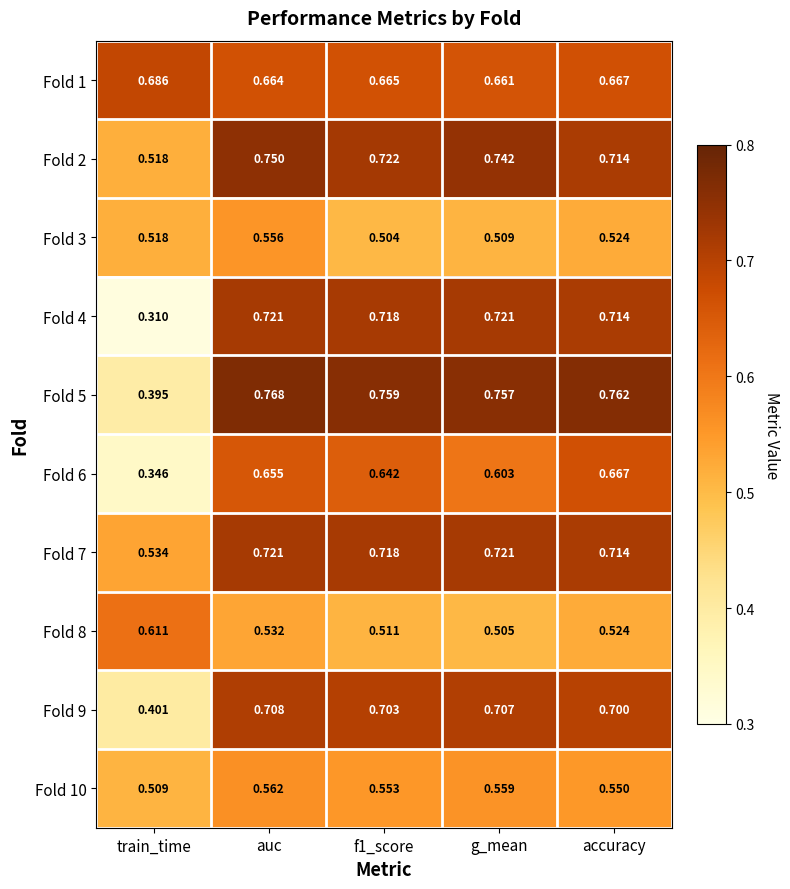

At how many categories does at least one series exceed 0?

5